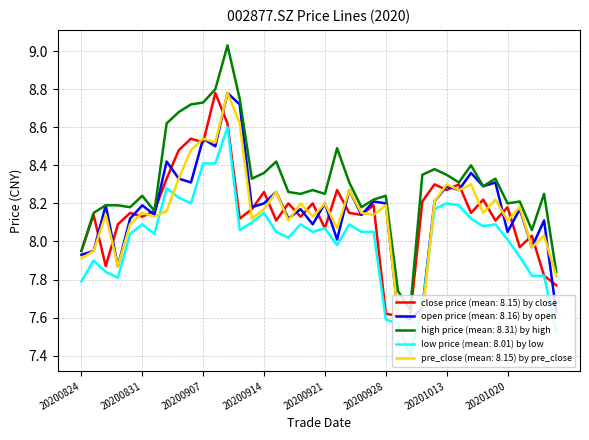

True or false: low price (mean: 8.01) by low and high price (mean: 8.31) by high intersect in this chart.

False